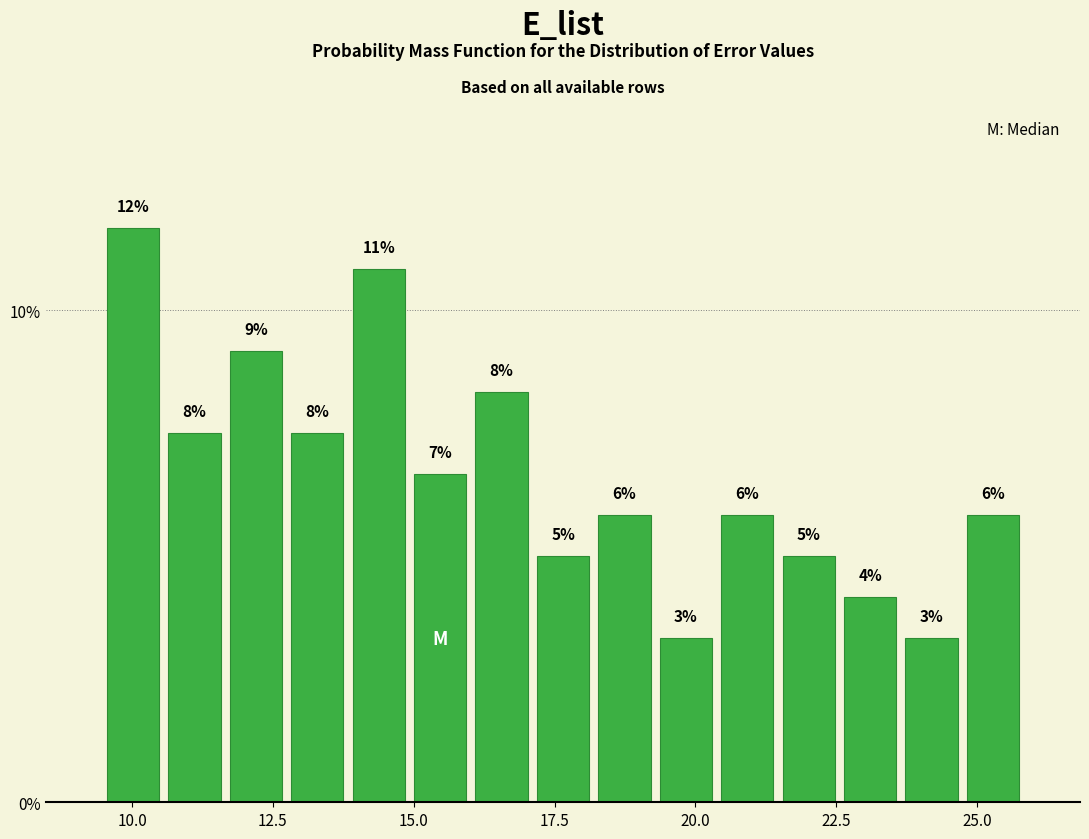

Around what value on the x-axis is the tallest bar? Give the approximate position of its centre, as read against the axis.

10.0